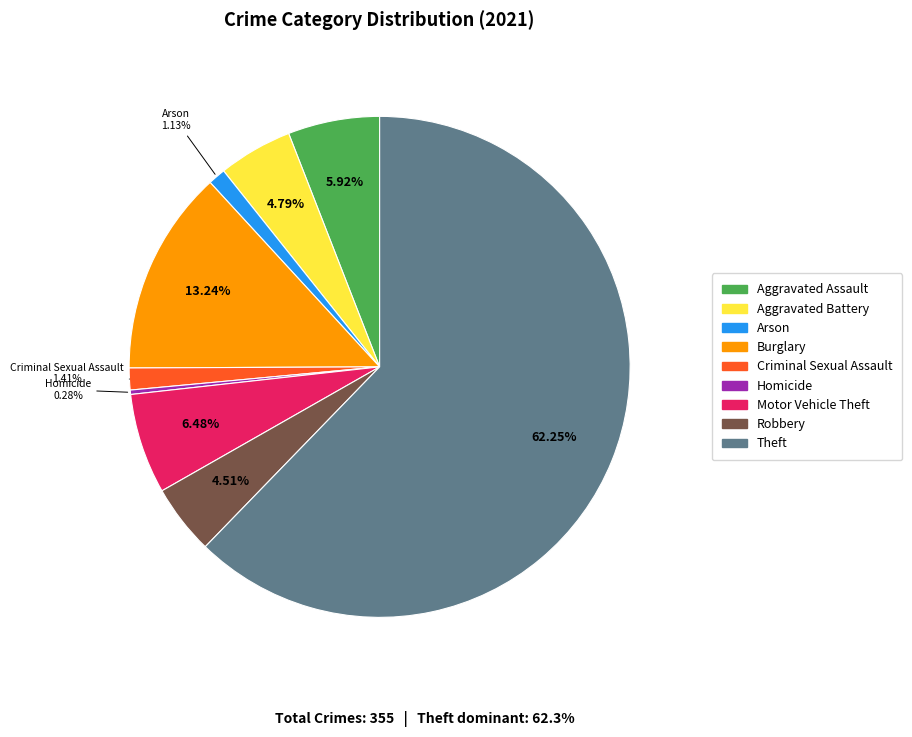

To the nearest percent, what is the average slice percentage?

11%